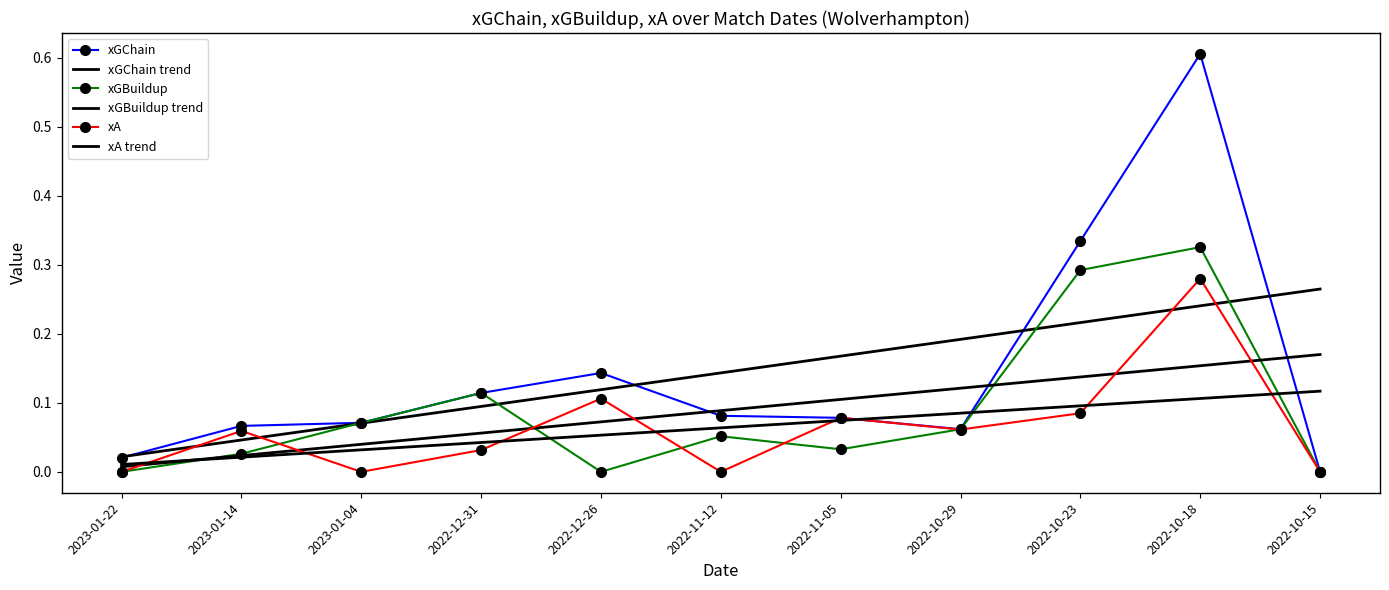

What is the label of the 6th point from the right?

2022-11-12